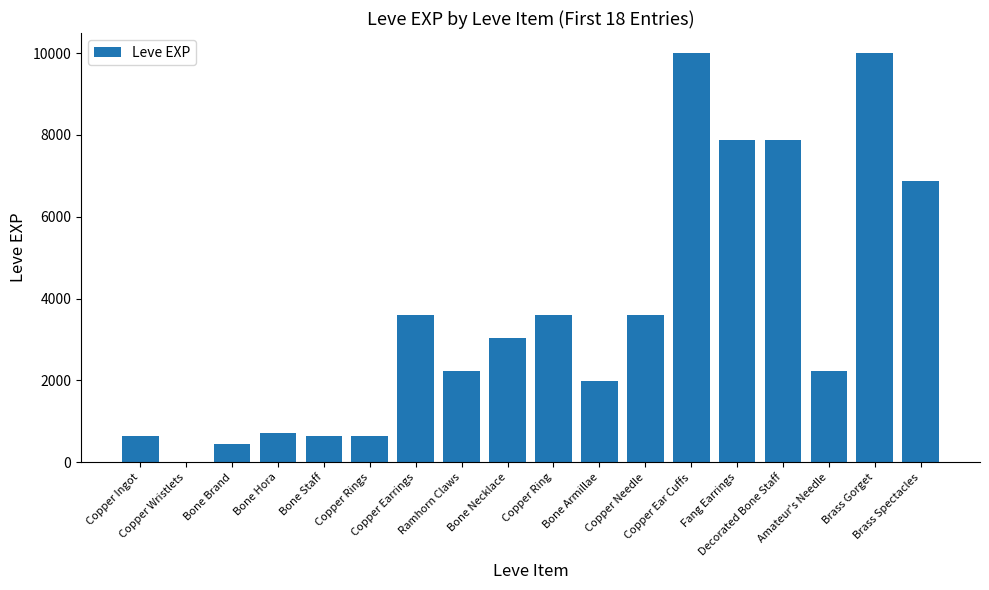

Reading right to left, list all the values displayed in this chart.

Brass Spectacles=6880	Brass Gorget=9990	Amateur's Needle=2230	Decorated Bone Staff=7880	Fang Earrings=7880	Copper Ear Cuffs=9990	Copper Needle=3600	Bone Armillae=1980	Copper Ring=3600	Bone Necklace=3040	Ramhorn Claws=2230	Copper Earrings=3600	Copper Rings=630	Bone Staff=630	Bone Hora=720	Bone Brand=450	Copper Wristlets=1	Copper Ingot=630